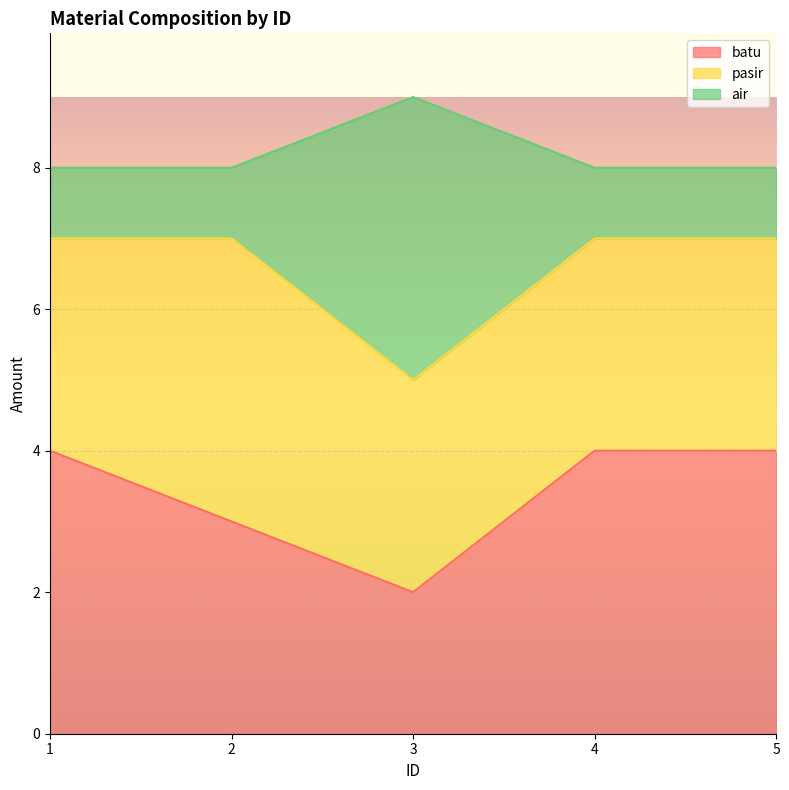

At which category is the sum across all series the highest?

3